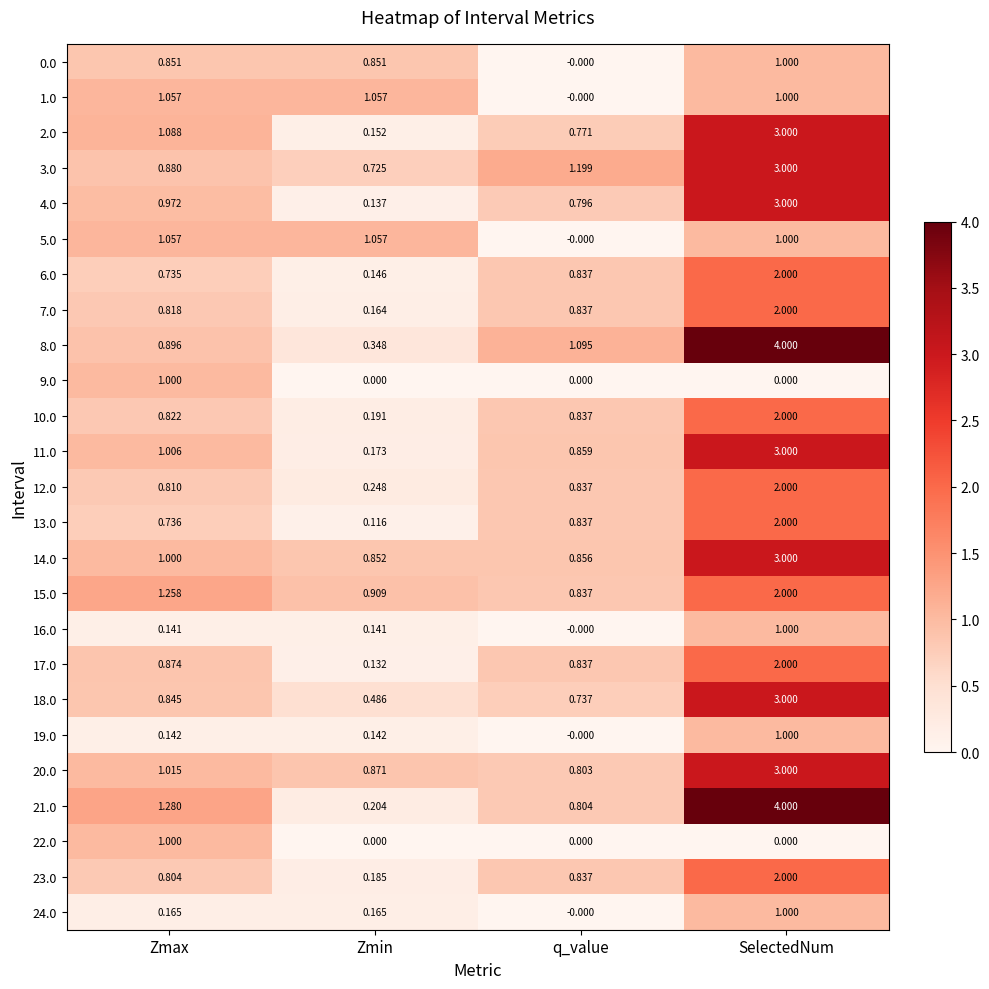

Is the value of 16.0 at Zmin greater than the value of 15.0 at SelectedNum?

No